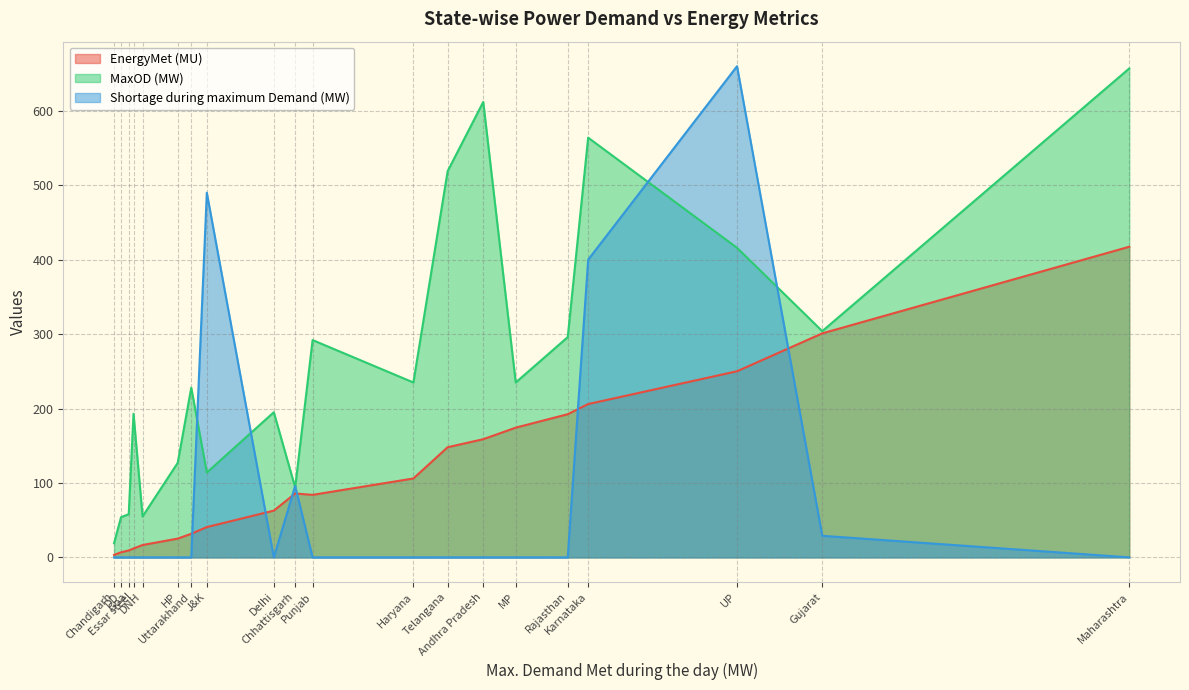

At Chandigarh, list the series in order from smallest to largest.

Shortage during maximum Demand (MW), EnergyMet (MU), MaxOD (MW)